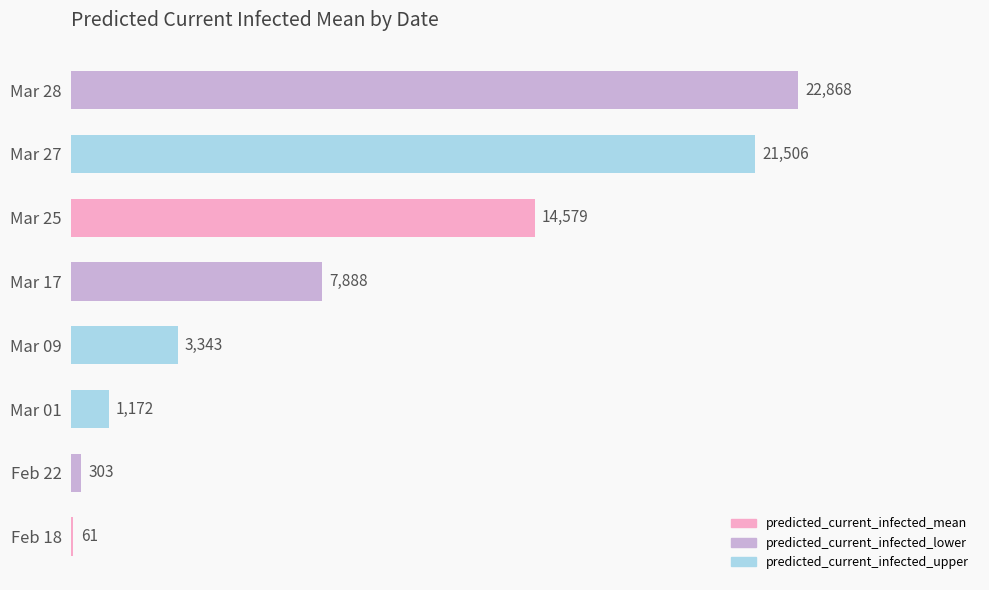

Between Feb 18 and Mar 27, which is larger?

Mar 27